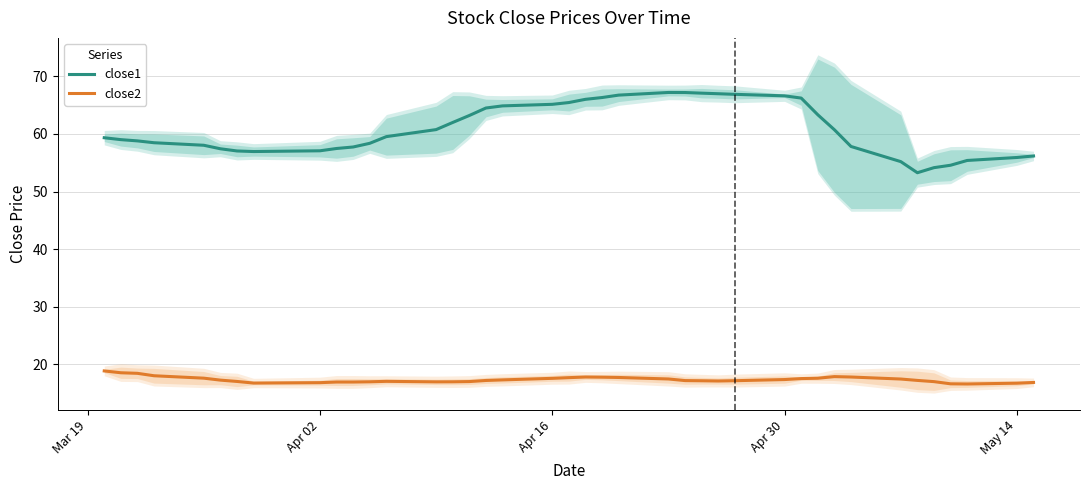

True or false: close1 and close2 intersect in this chart.

False